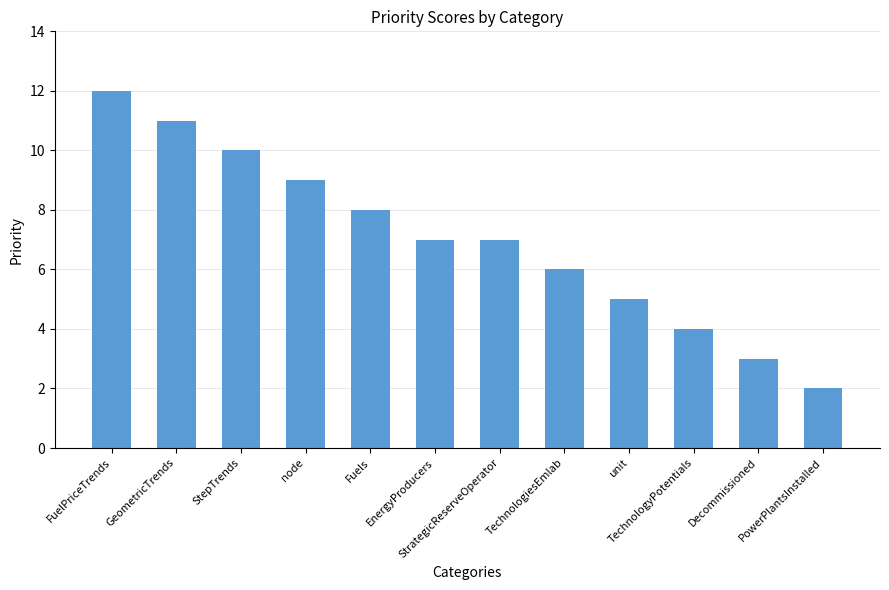

True or false: the data shows 8 at unit.

False